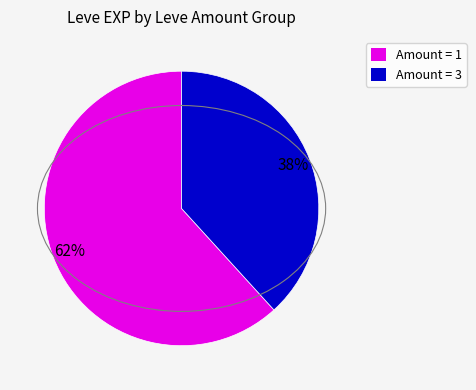

Does any single category account for the majority?

Yes